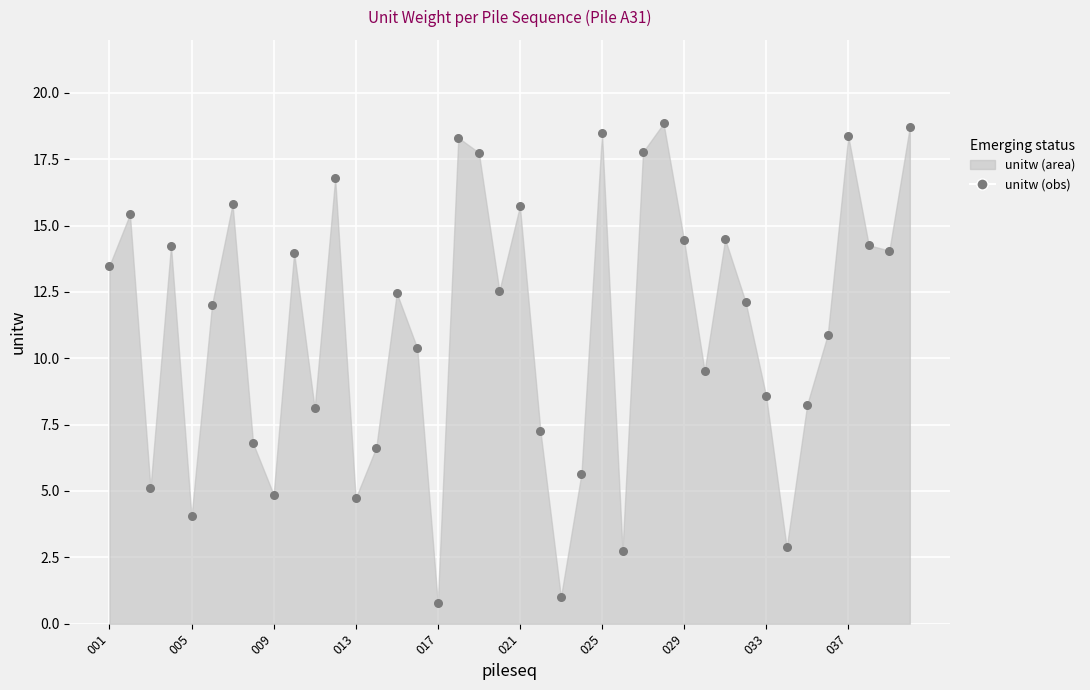

What is the range of Y values (max minus min)?

18.1